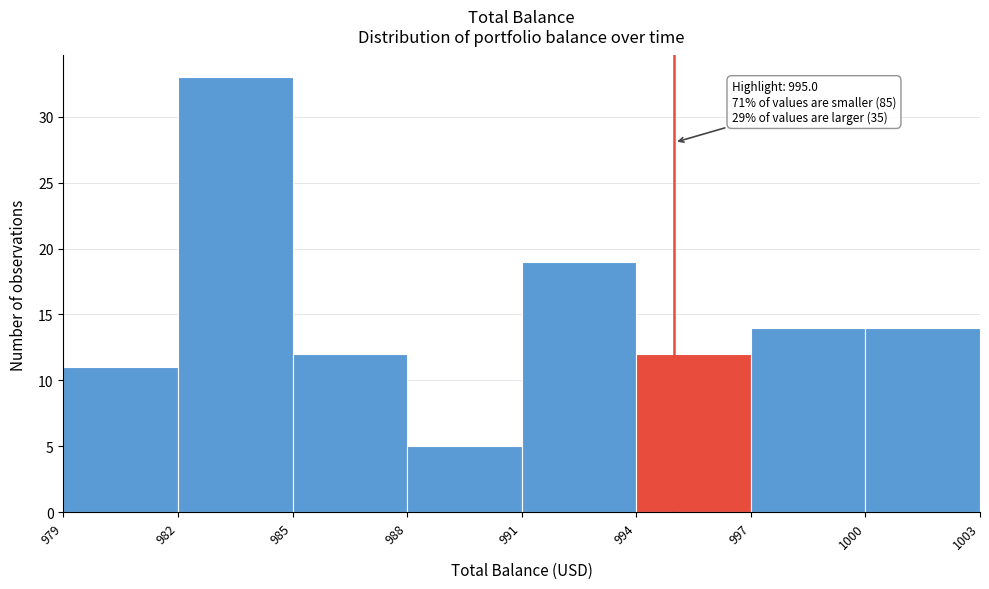

Over which range of the x-axis is the bar tallest?

982 to 985